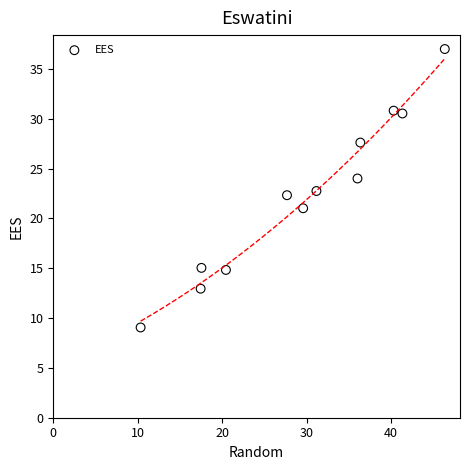

What is the range of Y values (max minus min)?

27.9